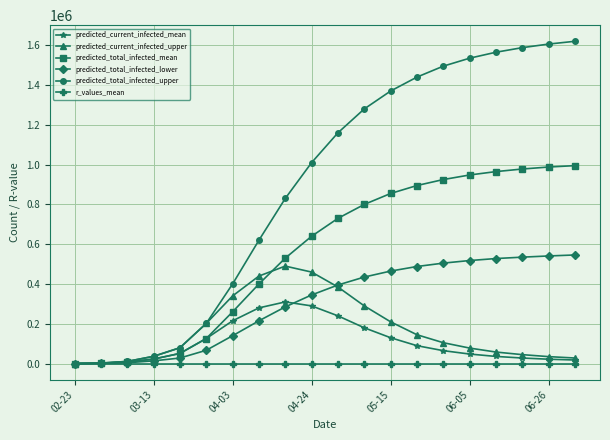

Which series has the widest spread of values?

predicted_total_infected_upper